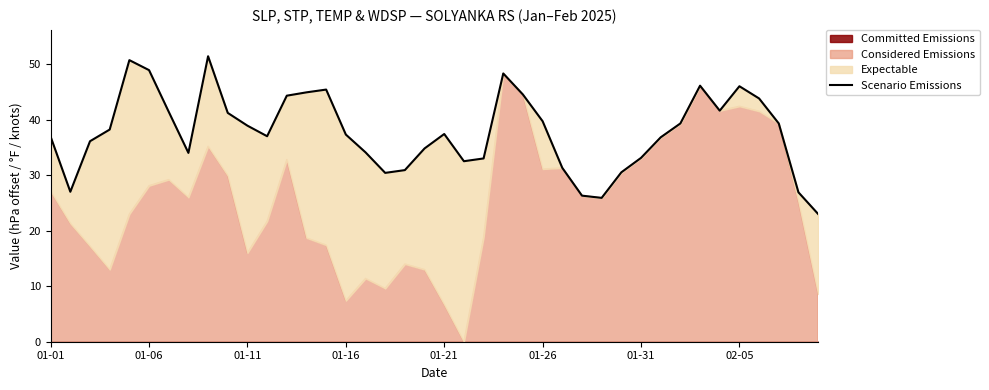

At which label is the value closest to 37?

11